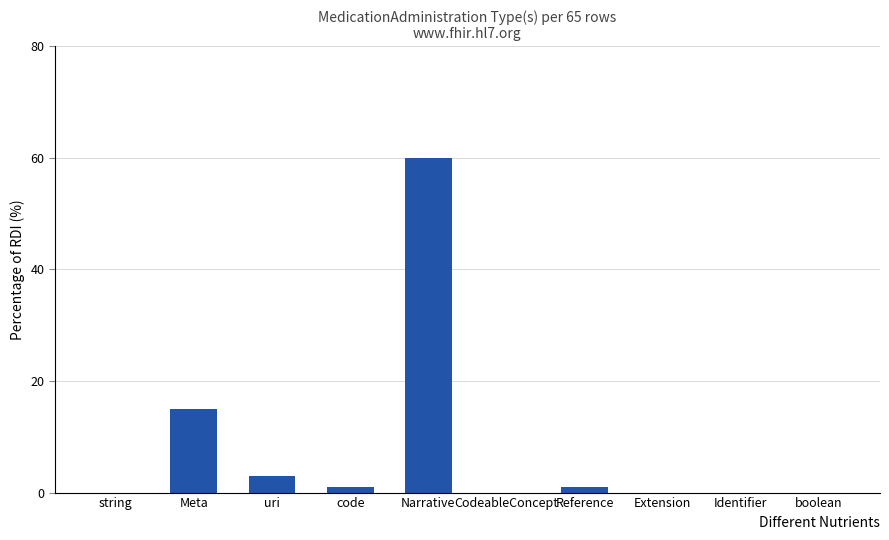

How many series are shown in this chart?

1